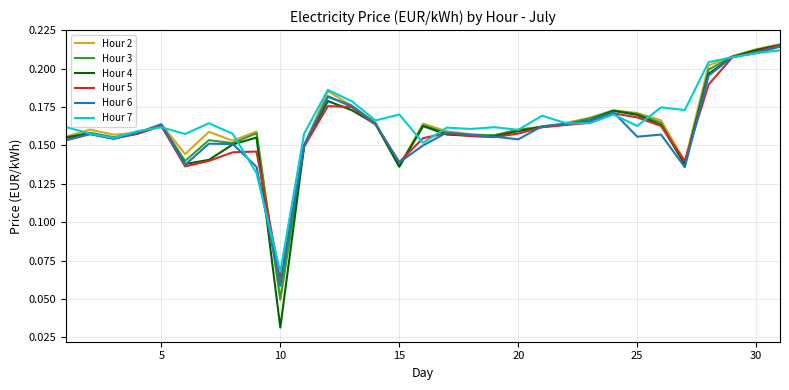

What is the sum of all Hour 5 values?

5.0